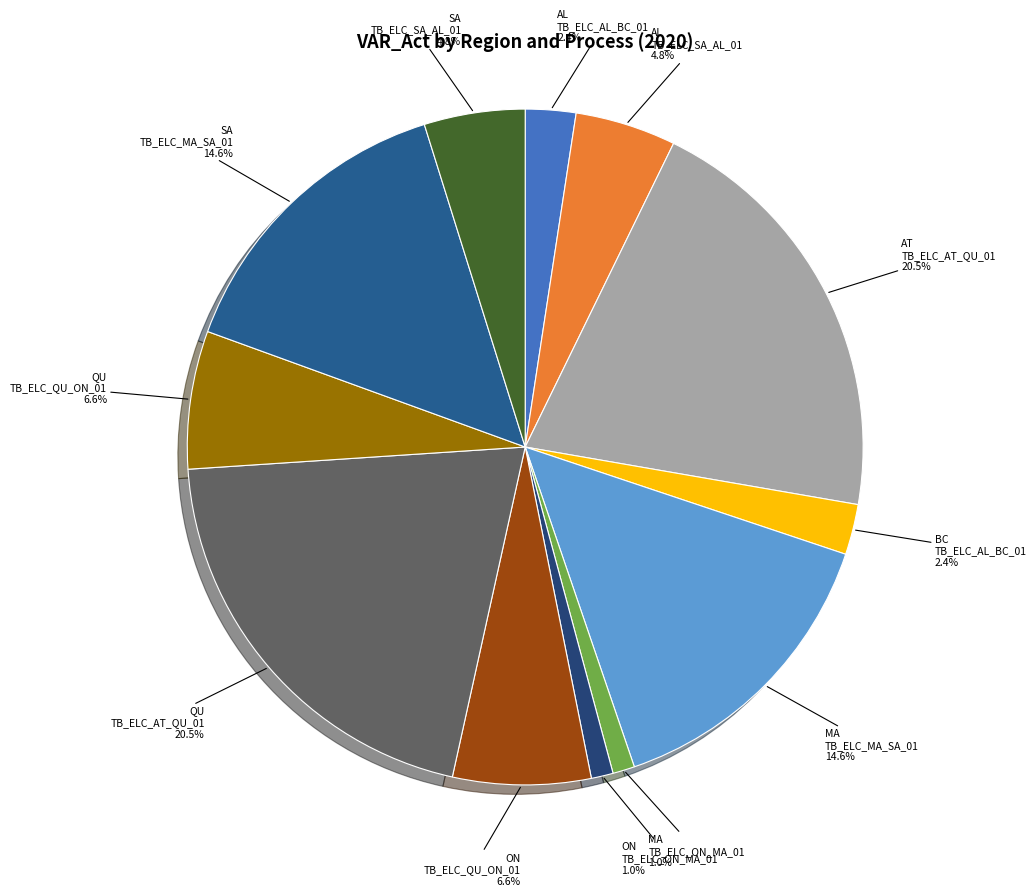

To the nearest percent, what is the difference between the largest and smallest slice percentages?

19%